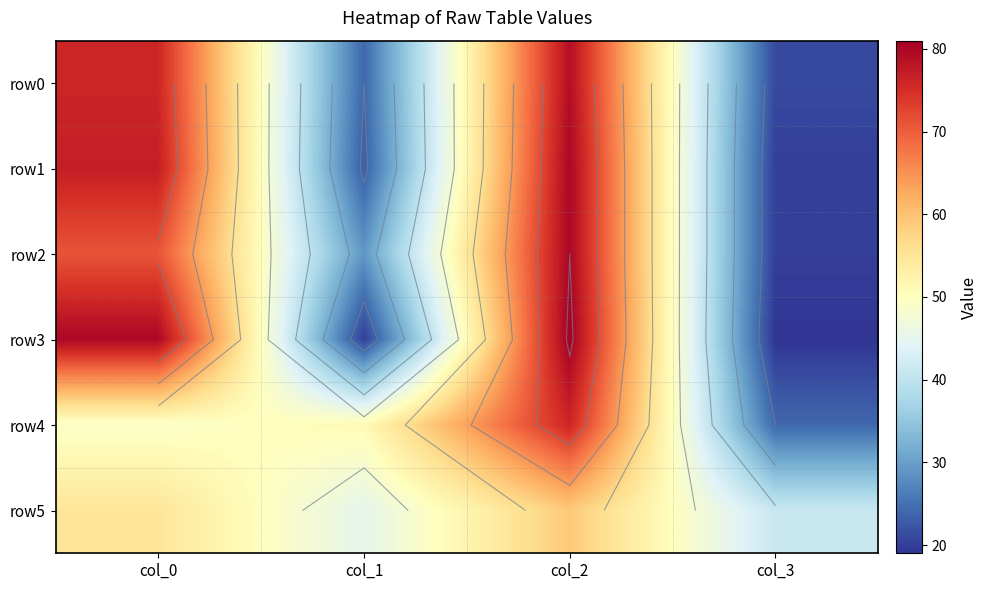

Which series has the widest spread of values?

row3